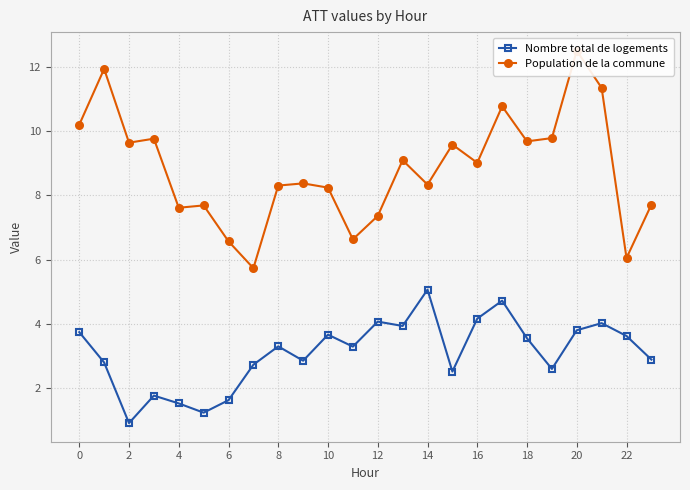

At which category does Nombre total de logements reach its first local valley?

2